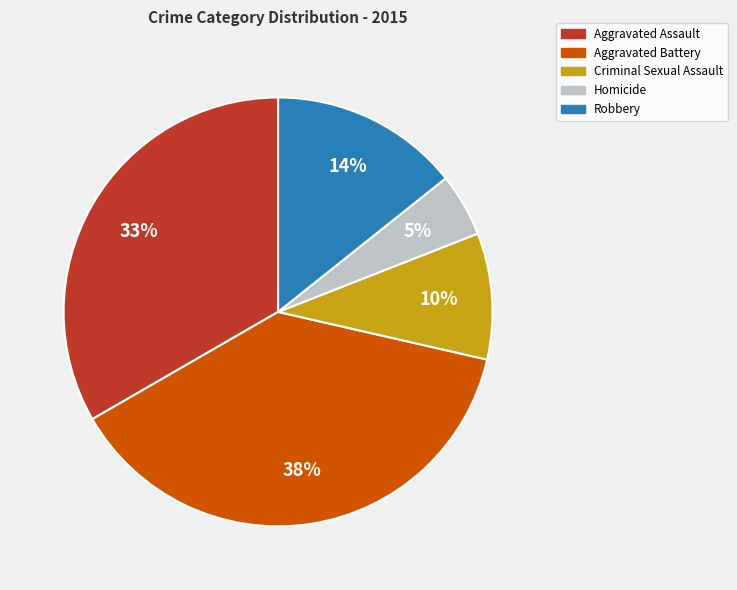

What percentage is the Criminal Sexual Assault slice, to the nearest percent?

10%